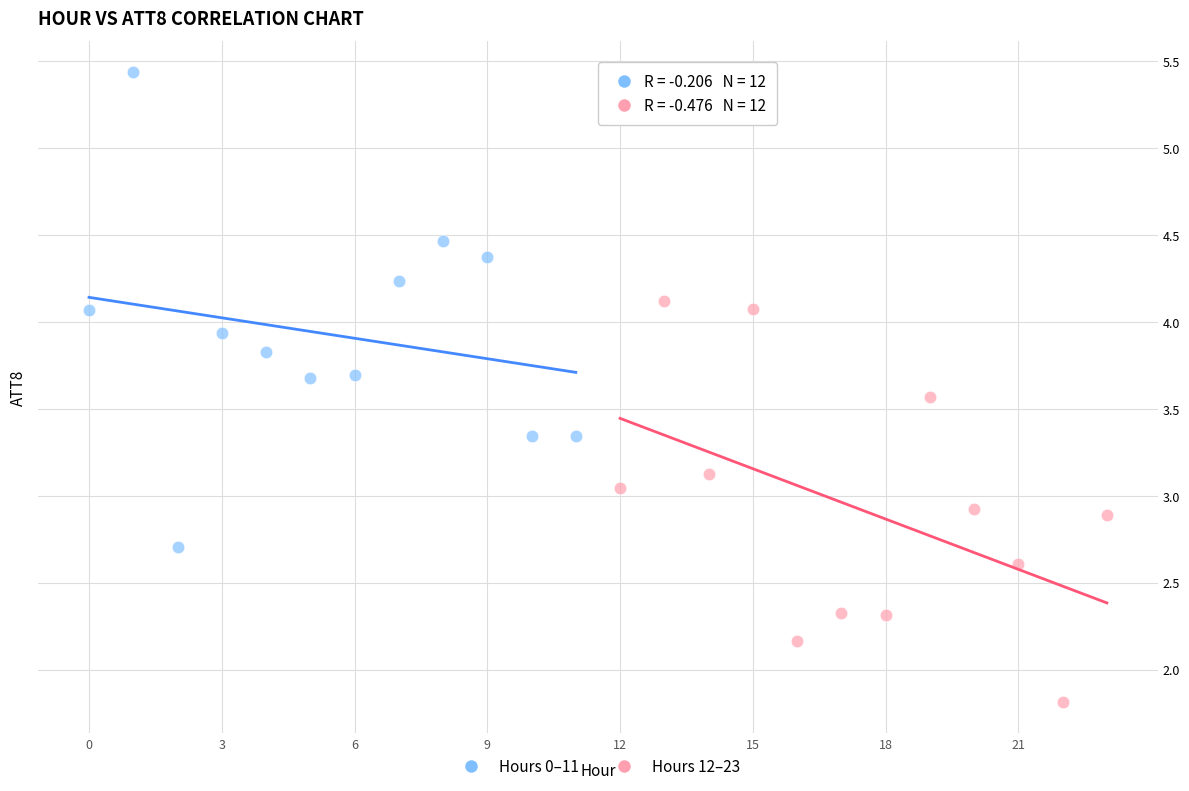

Which series has the largest Y range (max minus min)?

Hours 0–11